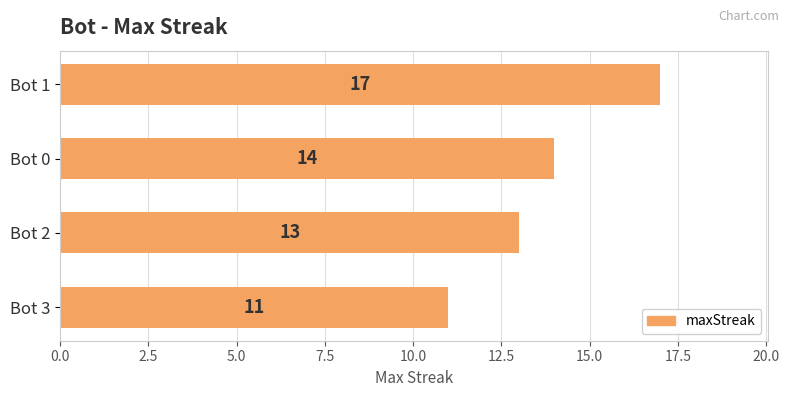

Between Bot 1 and Bot 3, which is larger?

Bot 1